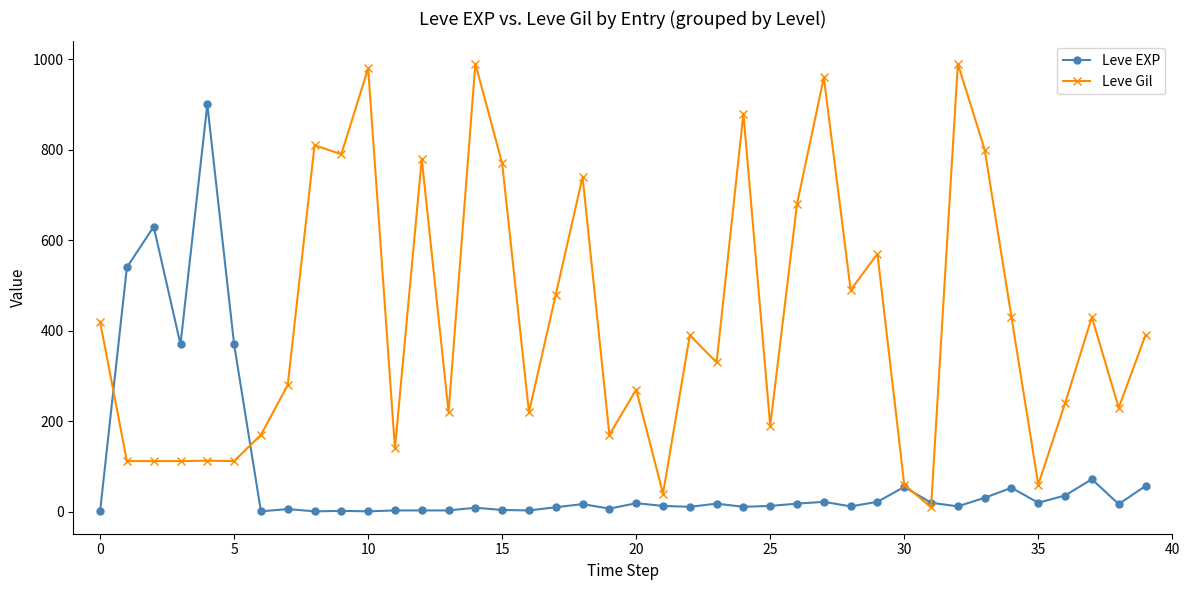

What is the value of the Leve Gil point at the 3rd from the left?

112